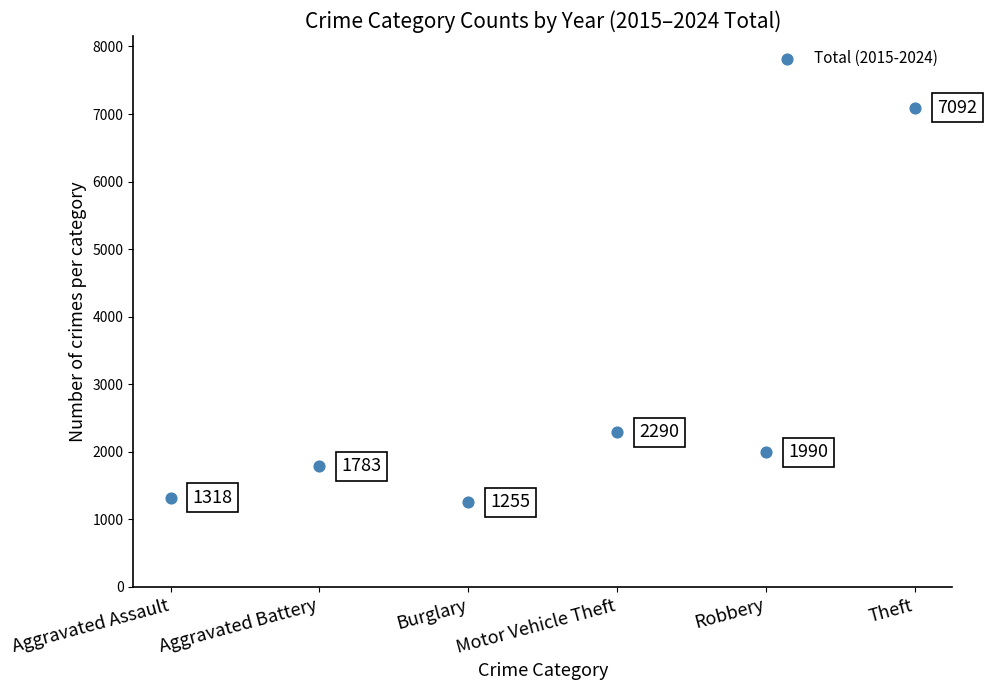

What Y value in the scatter plot is closest to 4173?

2290